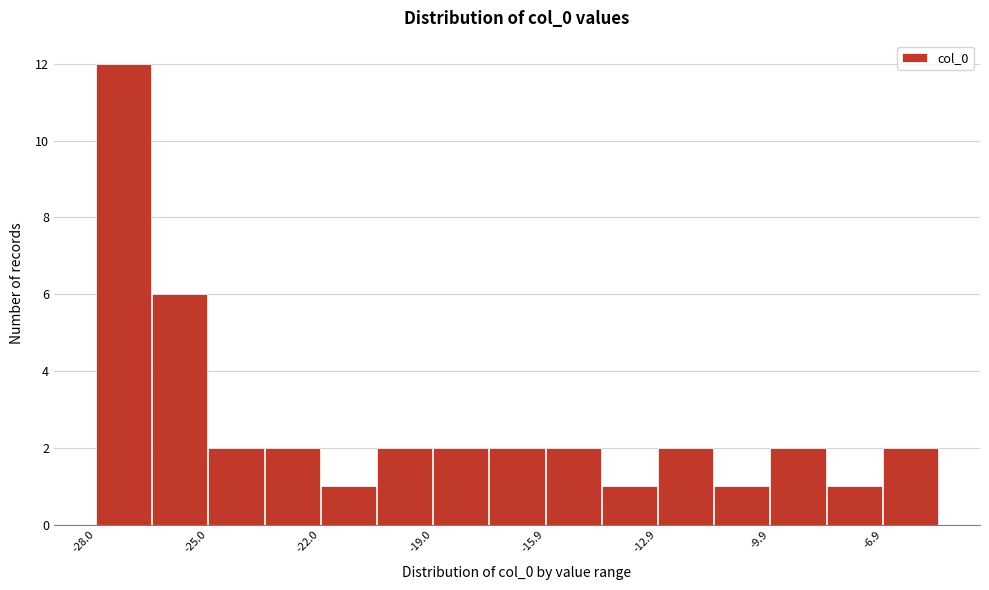

Around what value on the x-axis is the tallest bar? Give the approximate position of its centre, as read against the axis.

-27.0